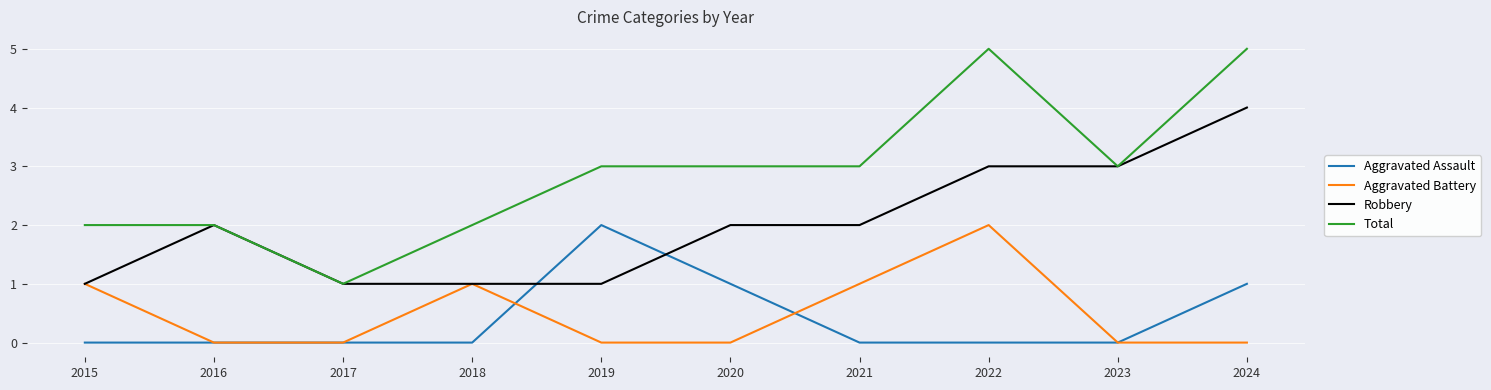

What is the spread (max minus min) of values at 2023?

3